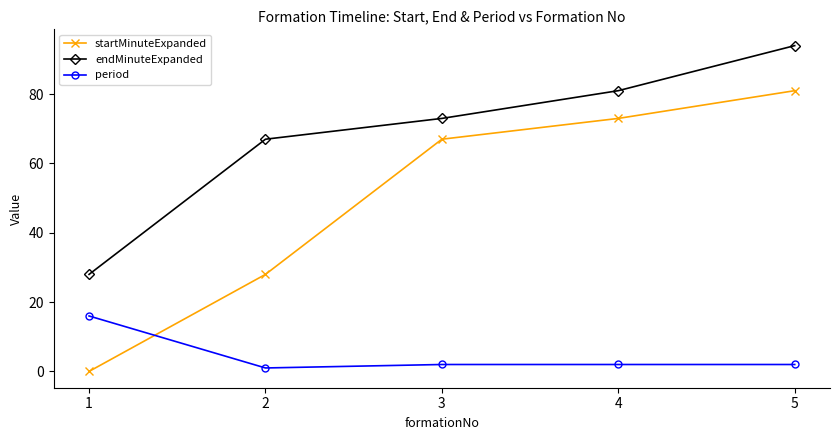

Reading left to right, extract all data points from this chart.

startMinuteExpanded: 0	28	67	73	81
endMinuteExpanded: 28	67	73	81	94
period: 16	1	2	2	2